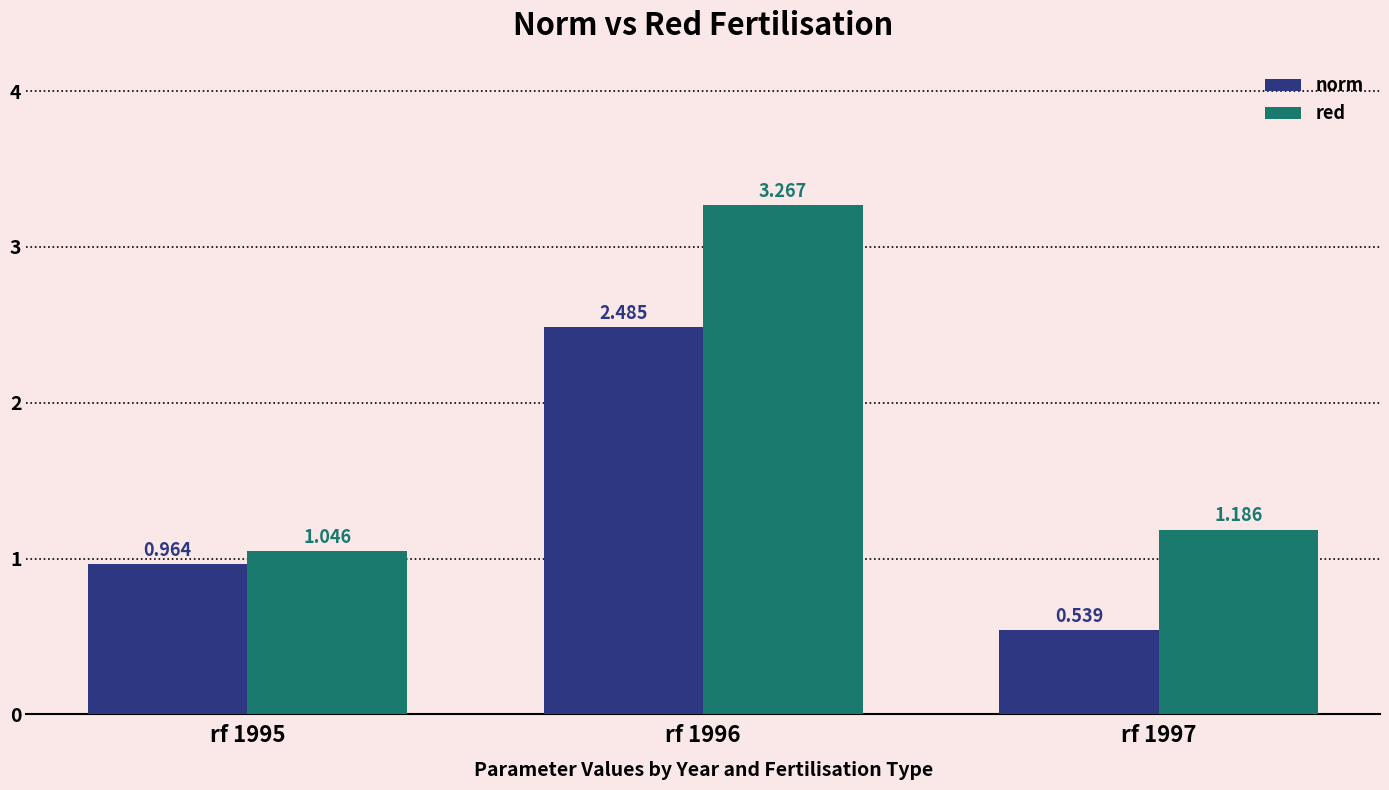

List the series in order of their peak value, lowest first.

norm, red